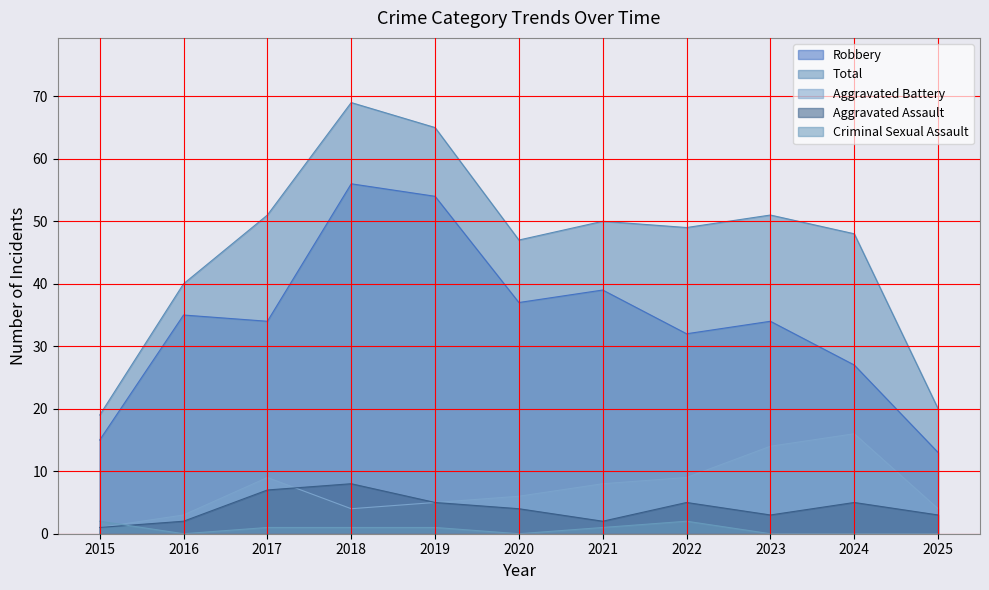

Which series has the widest spread of values?

Total